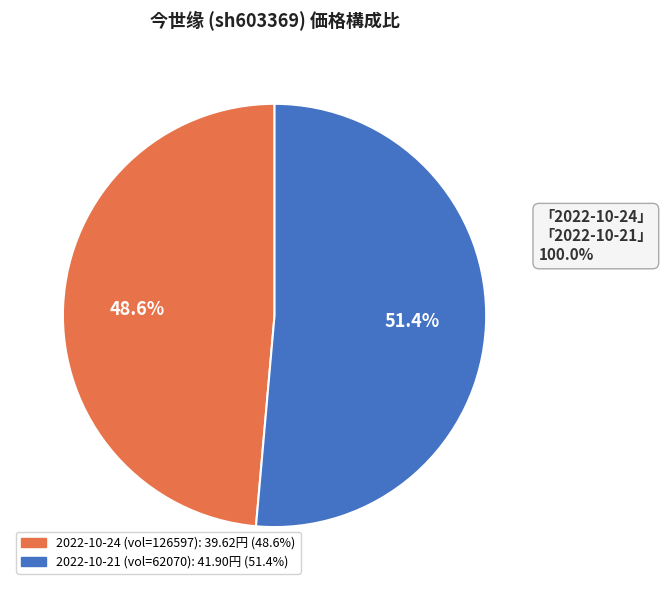

Is there any slice that represents more than half of the pie?

Yes